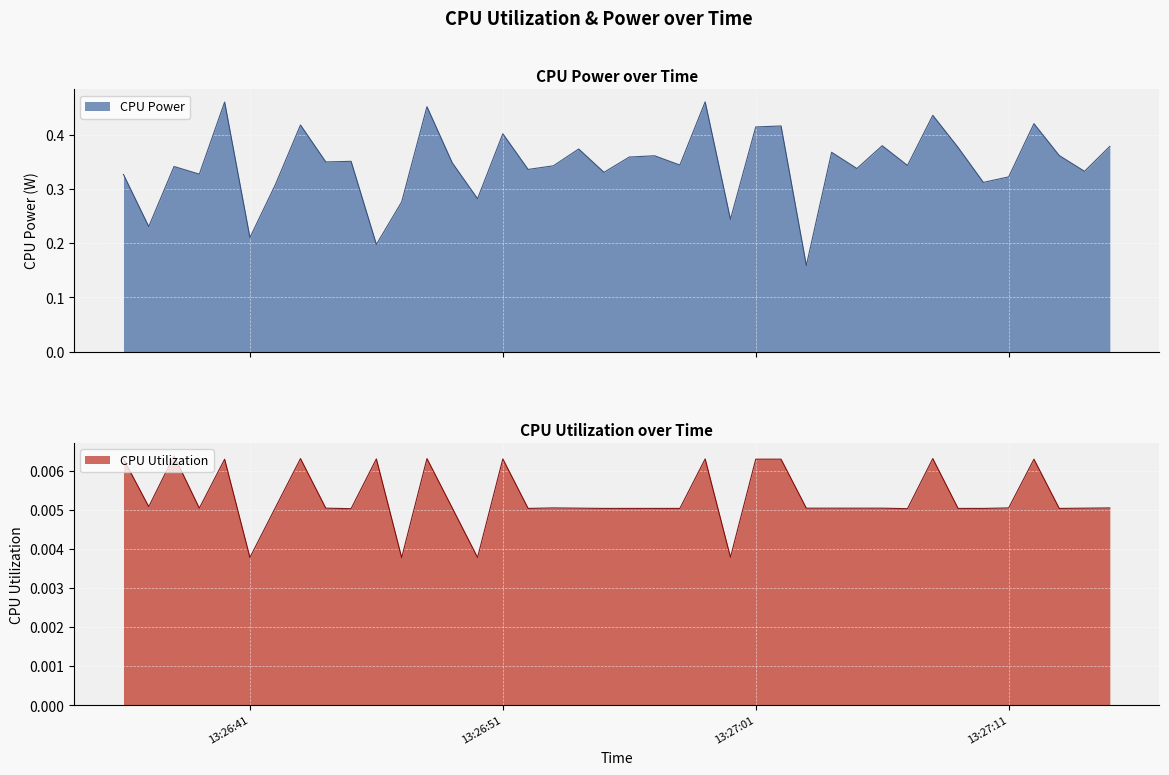

How many interior local valleys does the CPU Power series have?

15